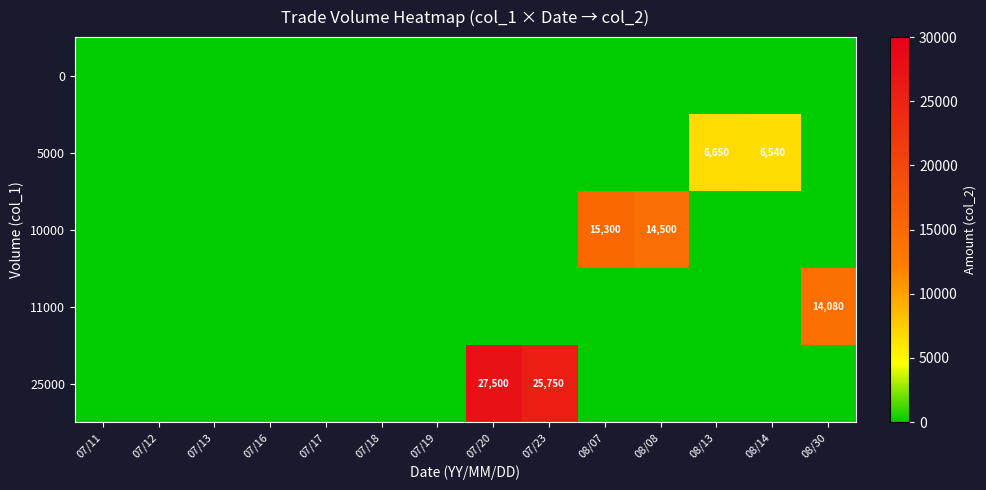

The 10000 series shows 7395 at 08/07. True or false?

False